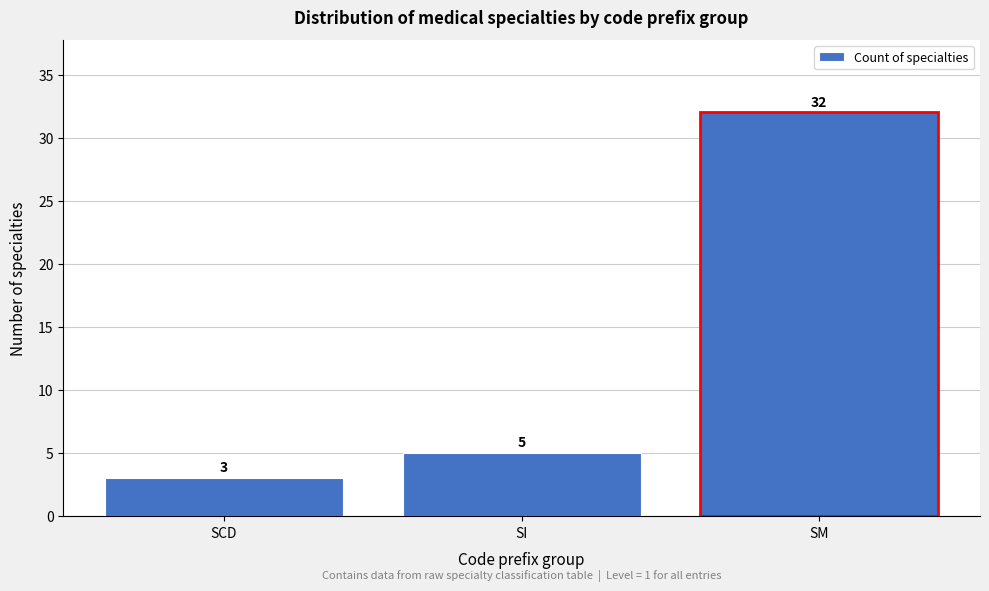

Reading left to right, what are all the values shown in this chart?

SCD=3	SI=5	SM=32